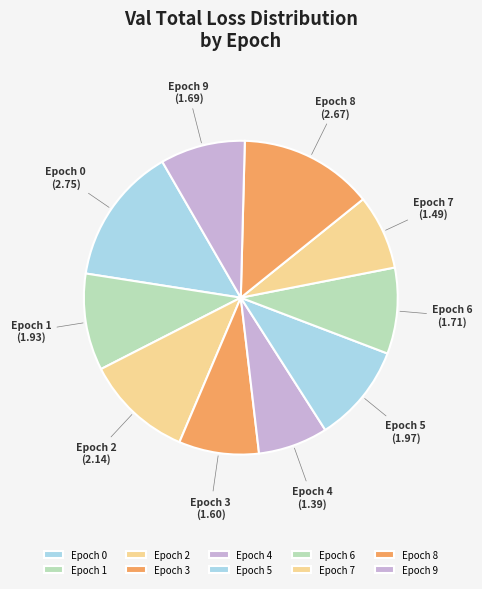

Is there any slice that represents more than half of the pie?

No